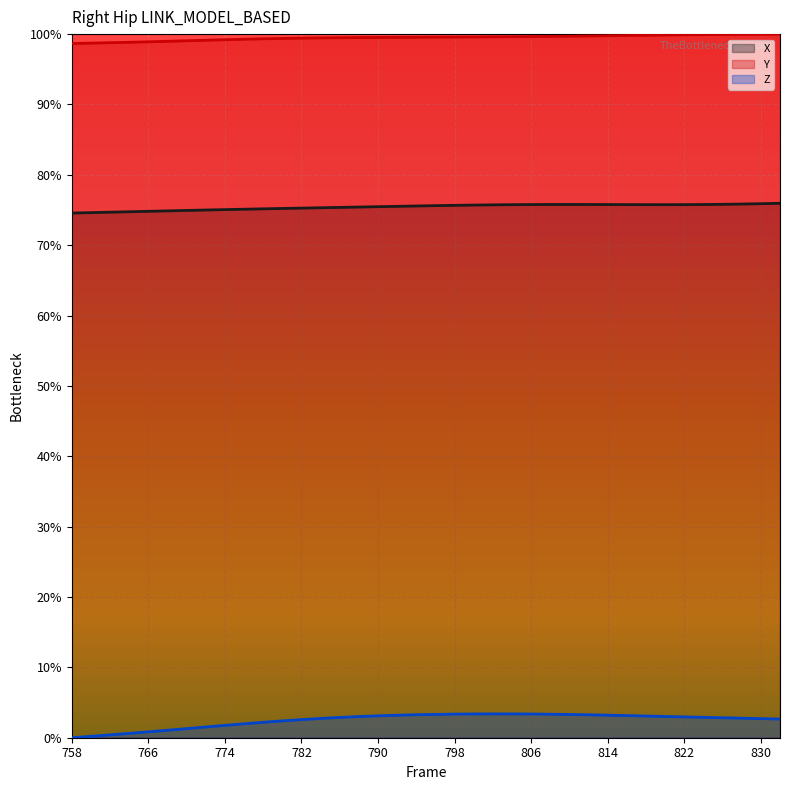

True or false: X has more than 2 points higher than both neighbors.

False